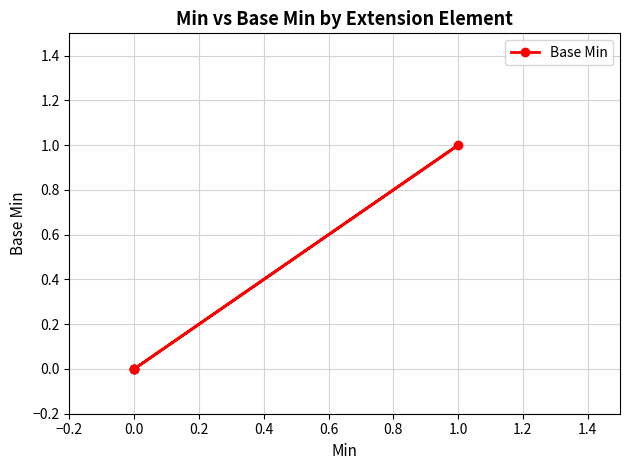

Reading right to left, list all the values displayed in this chart.

0	1	0	0	0